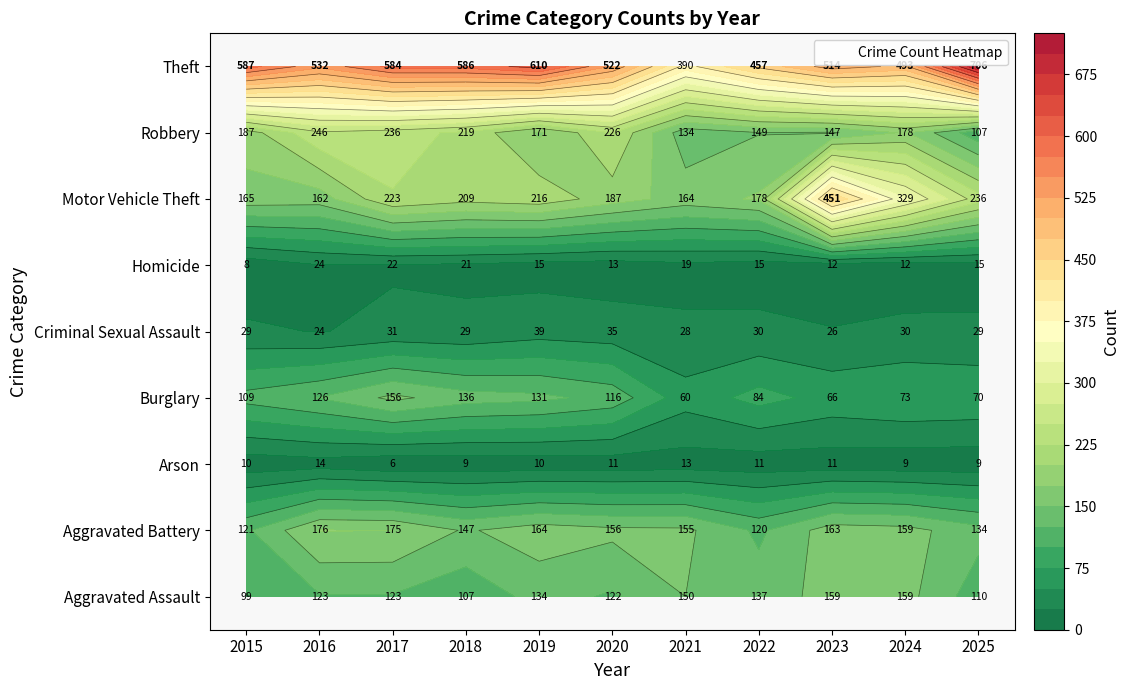

How many categories are shown in the chart?

11